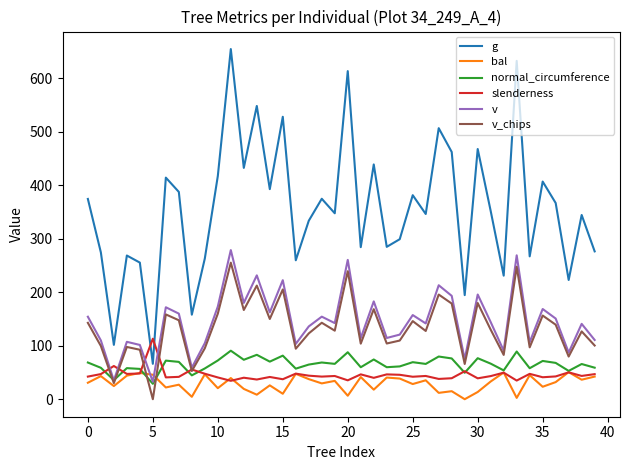

Which series has the widest spread of values?

g